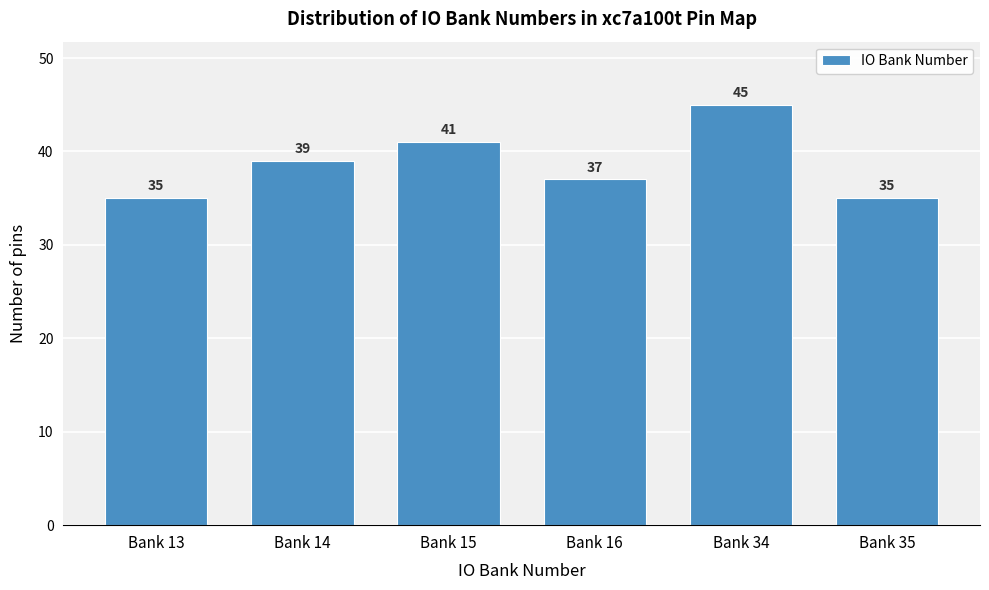

Reading right to left, transcribe all the data shown in this chart.

35	45	37	41	39	35